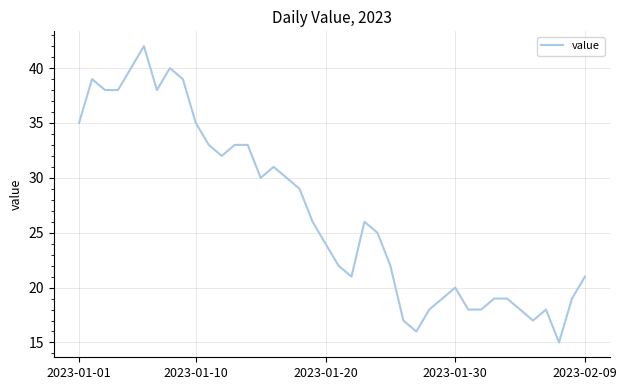

What is the difference between the maximum and minimum values?

27